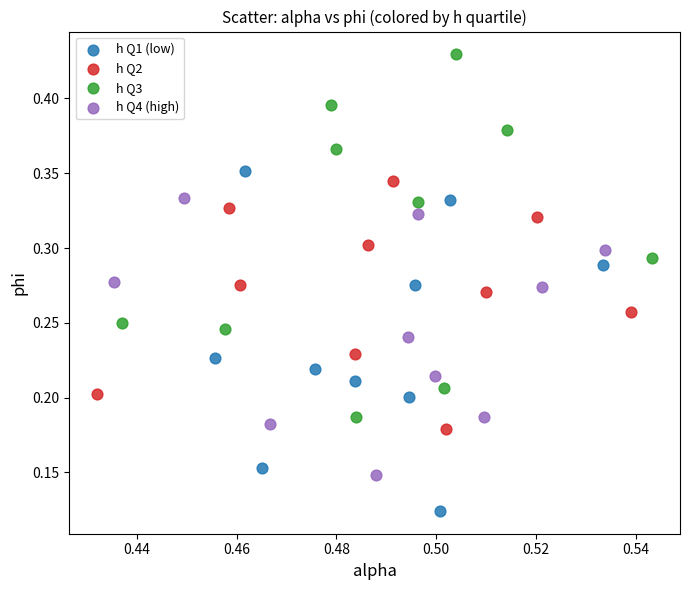

Which series contains the highest Y value?

h Q3